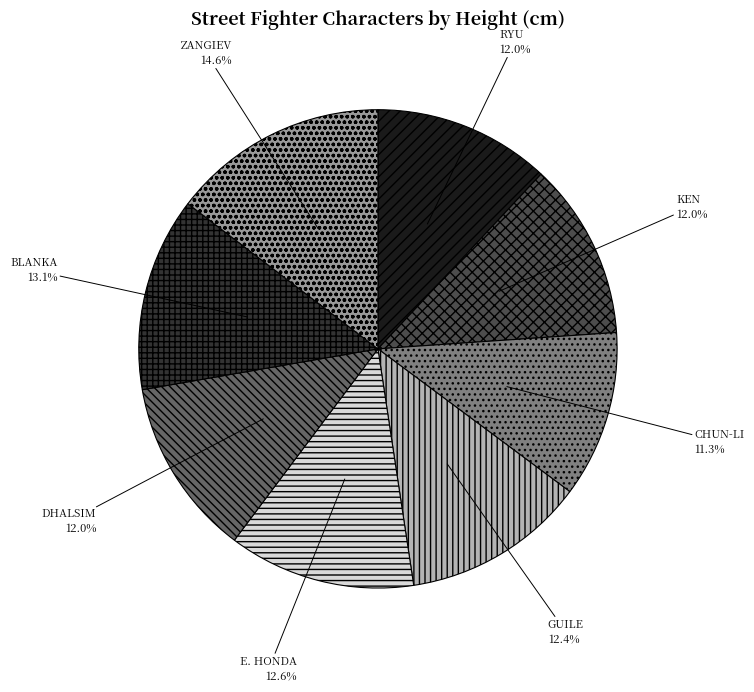

Which category has the smallest portion of the pie?

CHUN-LI